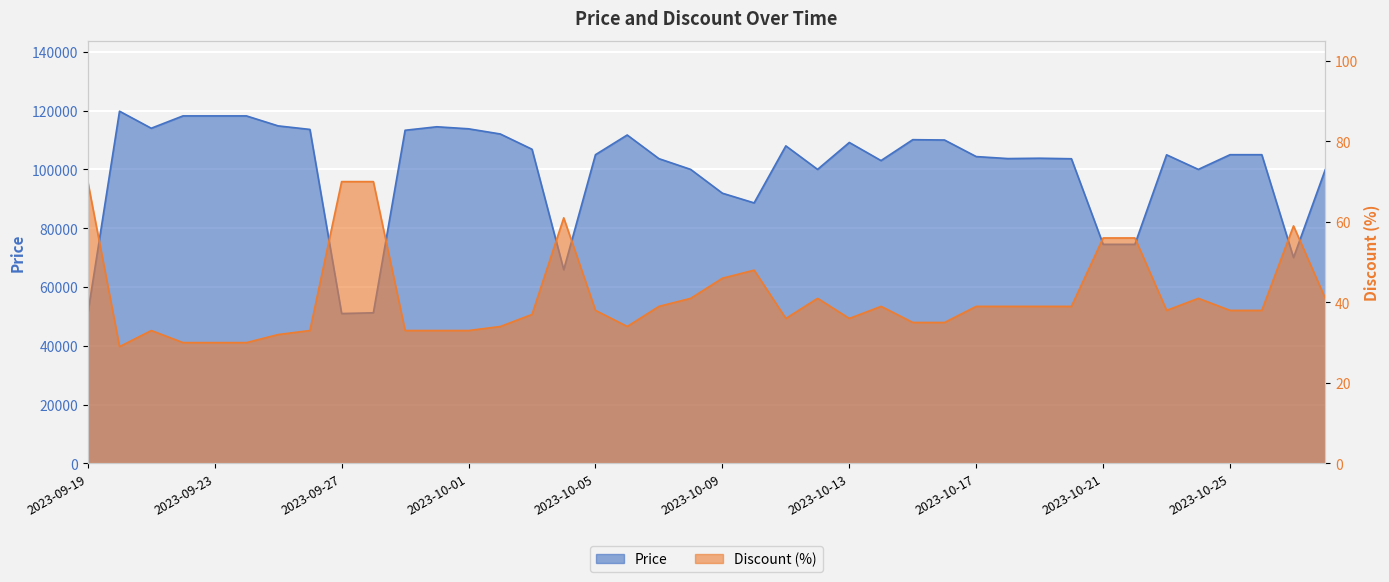

In Price, how many points are lower than both neighbors (excluding endpoints)?

9